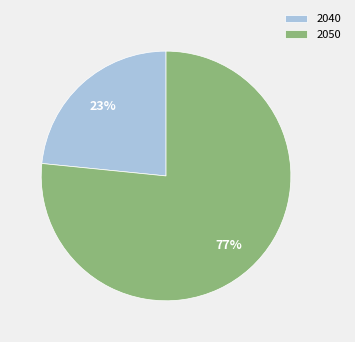

How many slices are in this pie chart?

2